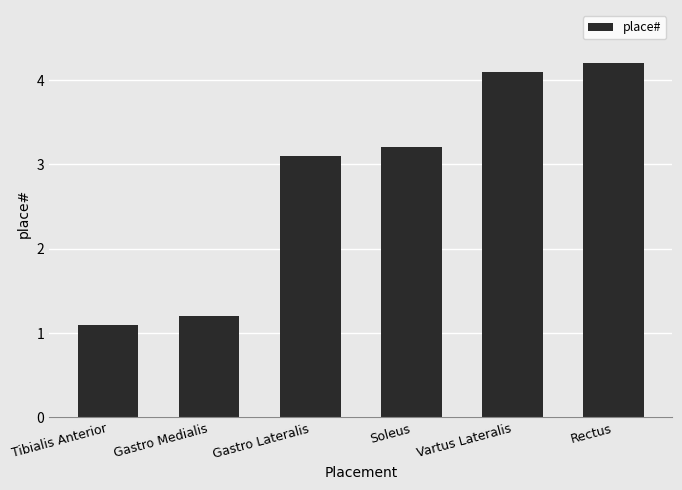

What is the difference between the values at Gastro Lateralis and Gastro Medialis?

1.9